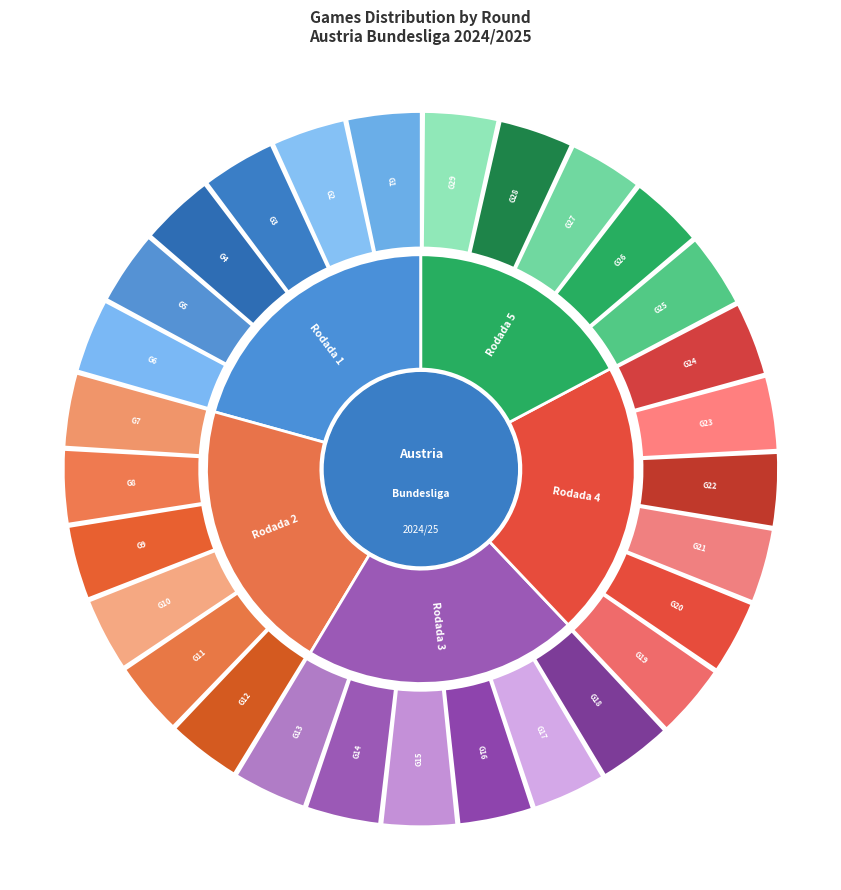

Count the number of slices in the pie.

5